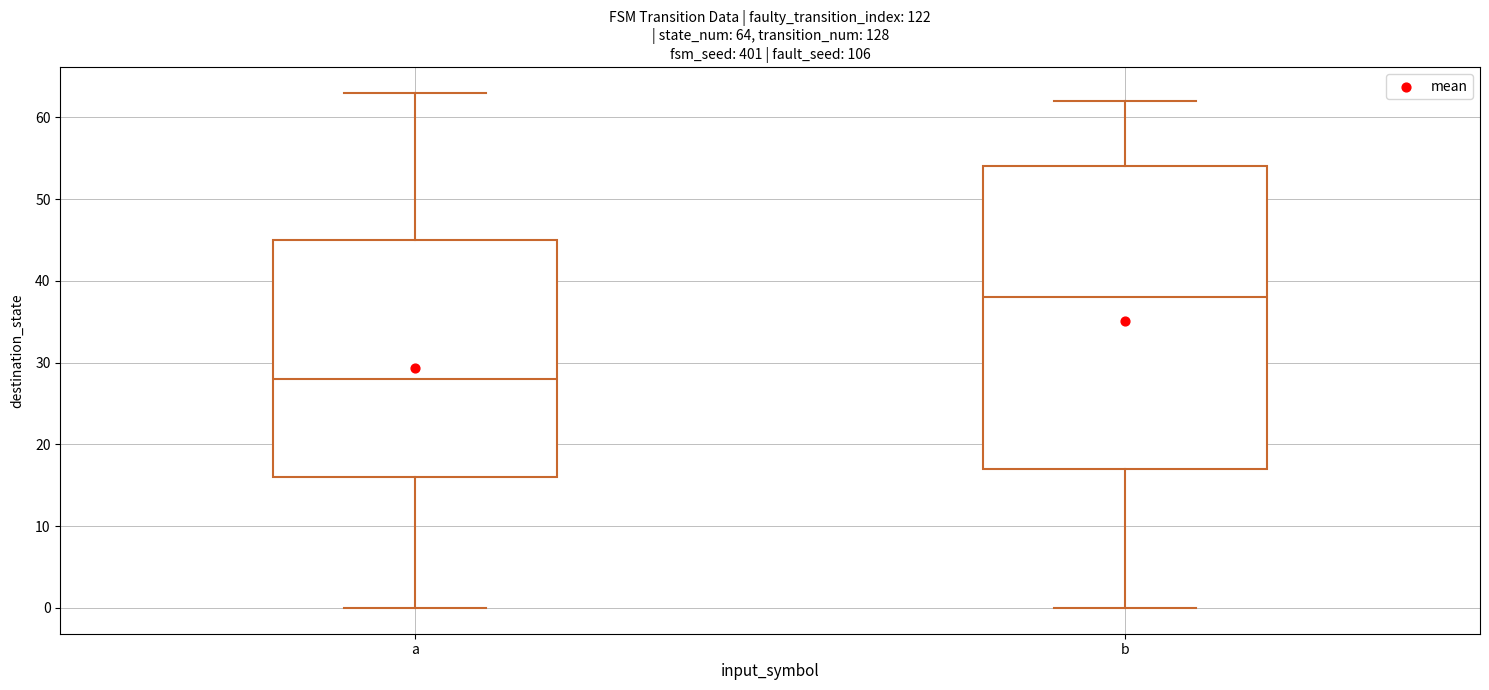

Comparing the boxes themselves (not the whiskers), which one is the tallest?

b